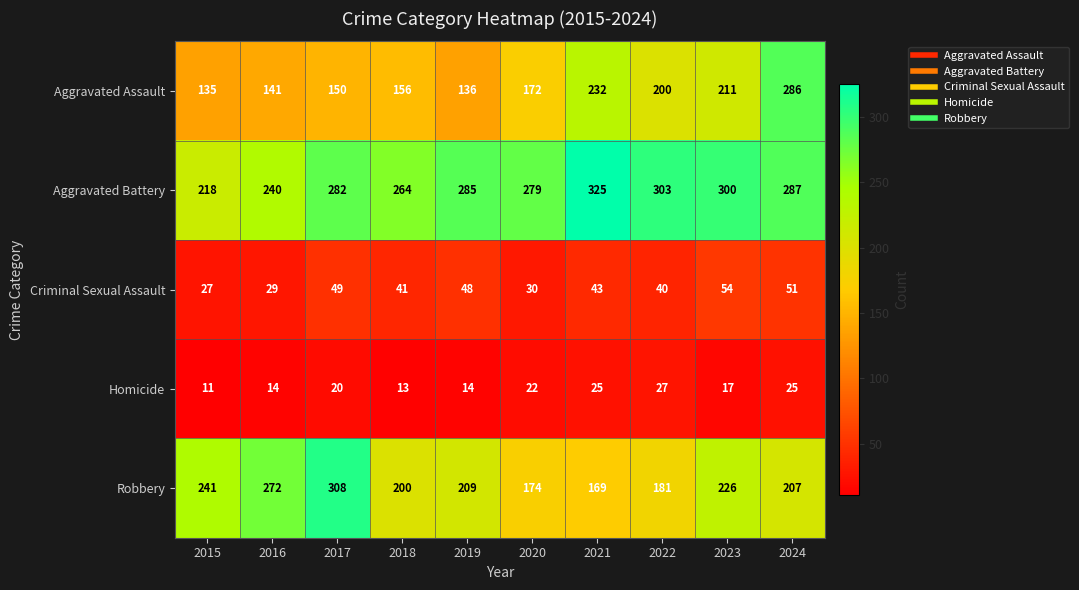

What value does the Aggravated Battery series have at 2024, to the nearest 5?

285